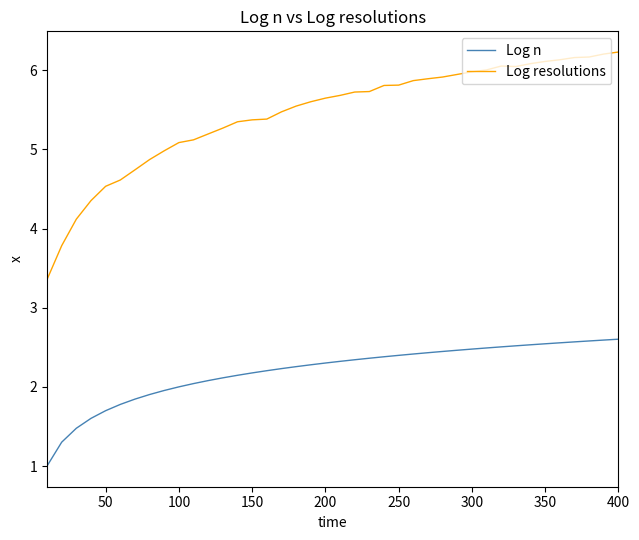

In Log resolutions, how many points are higher than both neighbors (excluding endpoints)?

1